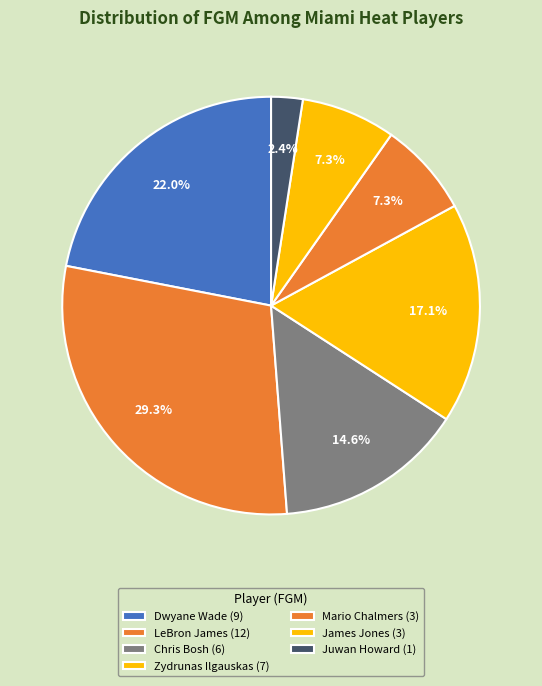

How many slices are in this pie chart?

7